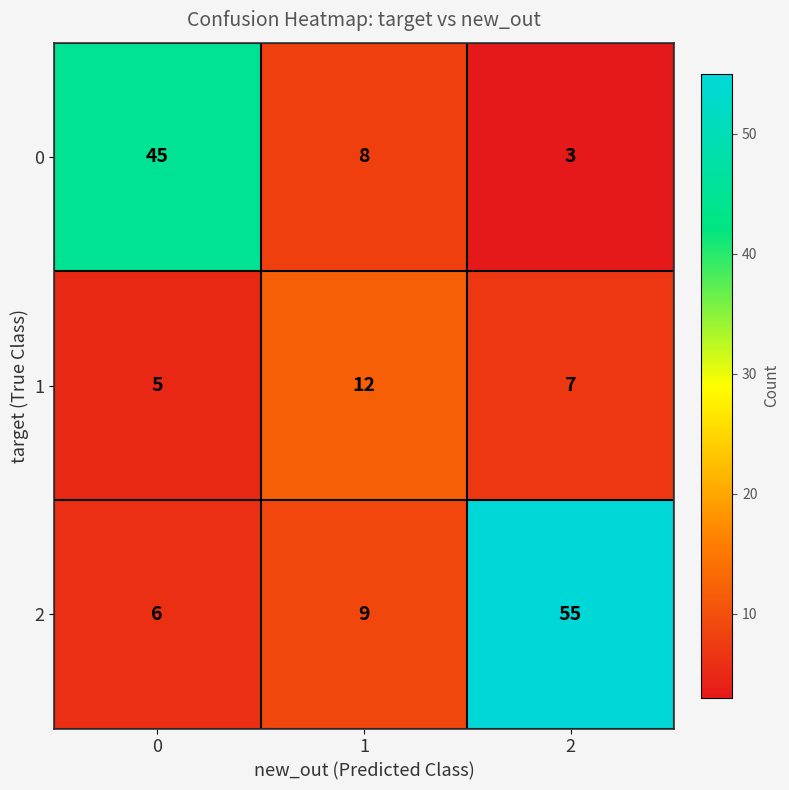

Reading left to right, extract all data points from this chart.

0: 0=45	1=8	2=3
1: 0=5	1=12	2=7
2: 0=6	1=9	2=55